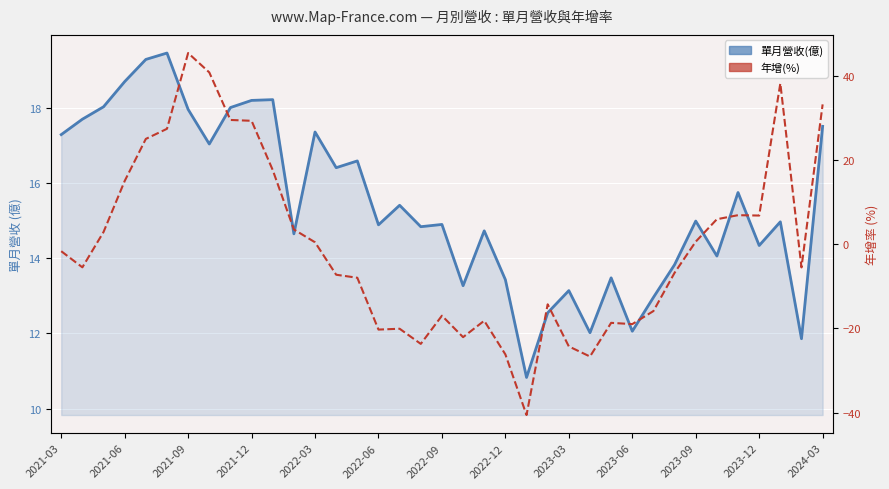

Is it true that 年增(%) equals -8.0 at 2022-06?

False